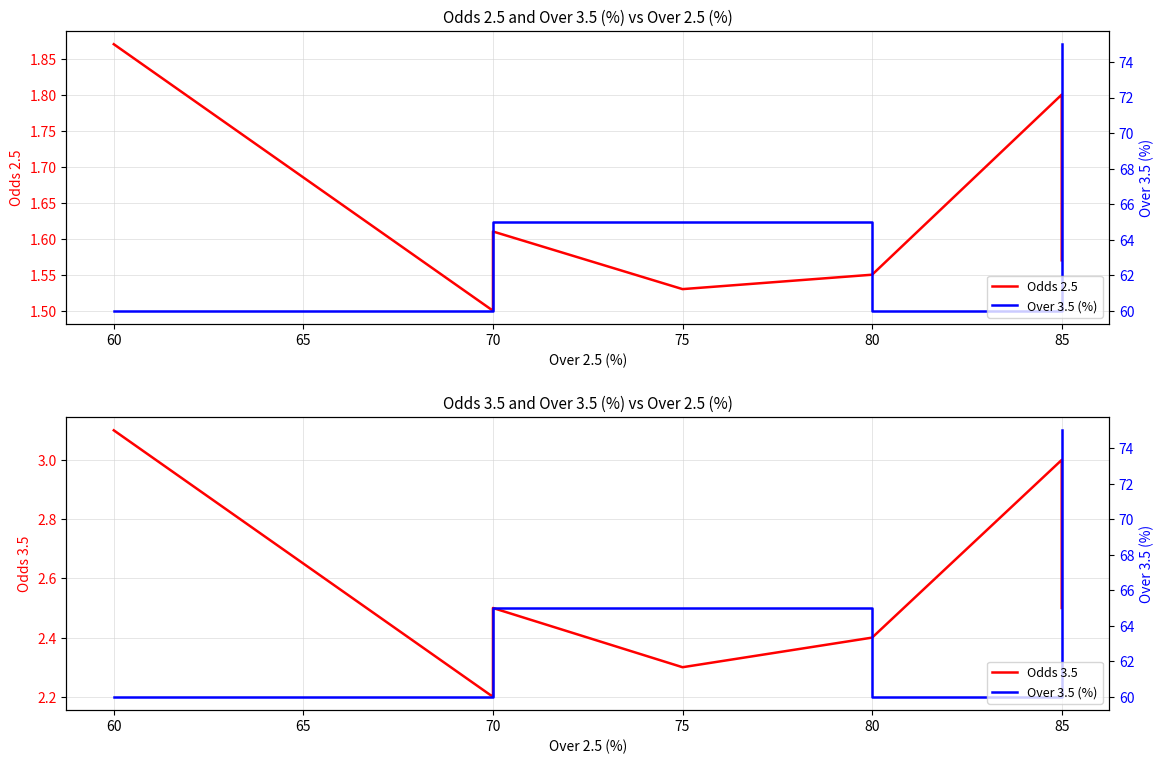

Reading left to right, list all the values displayed in this chart.

Odds 2.5: 1.9	1.5	1.6	1.5	1.6	1.8	1.6
Odds 3.5: 3.1	2.2	2.5	2.3	2.4	3.0	2.5
Over 3.5 (%): 60.0	60.0	65.0	65.0	60.0	60.0	75.0